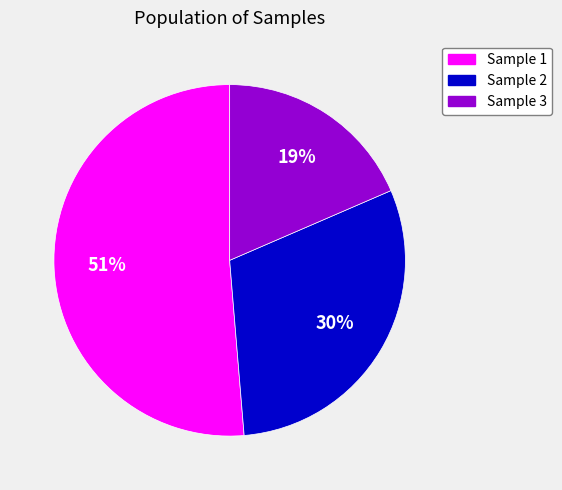

To the nearest percent, what portion does Sample 1 represent?

51%